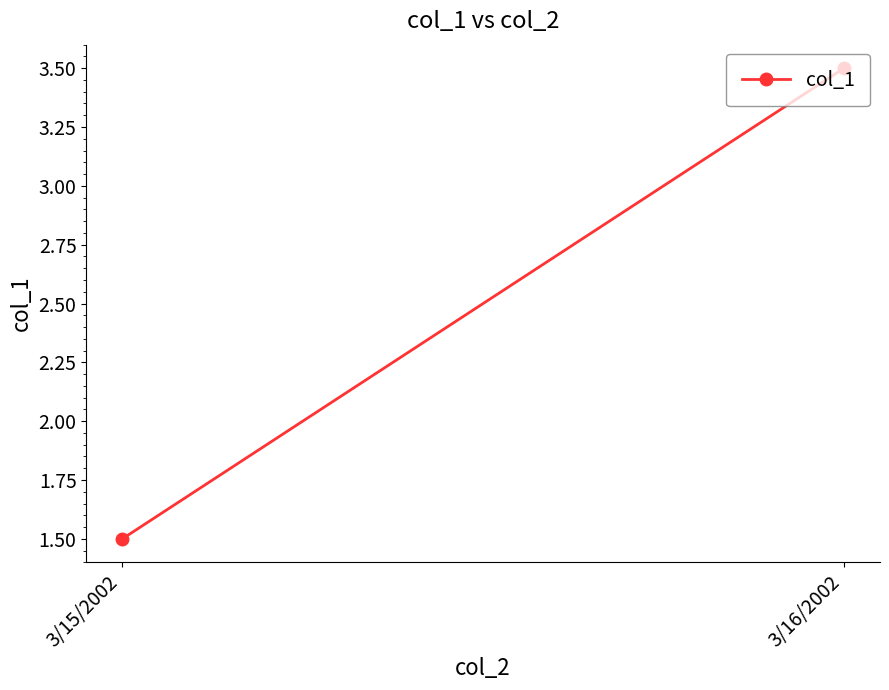

What is the ratio of the value at 3/16/2002 to the value at 3/15/2002?

2.3